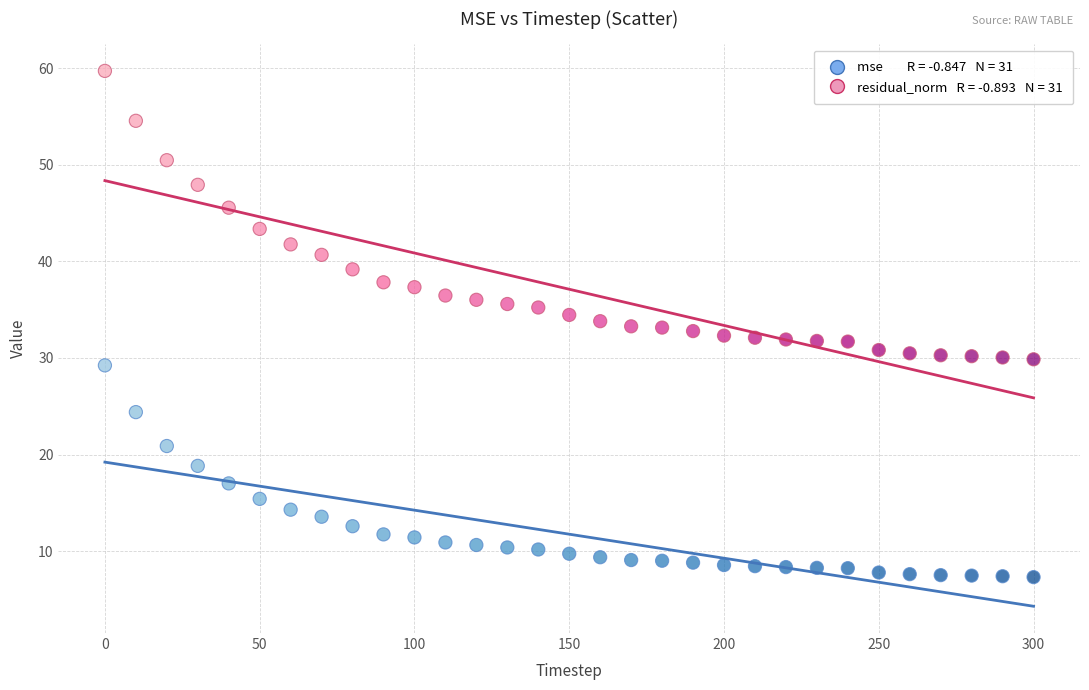

Across all data points, what is the range of X values (max minus min)?

300.0